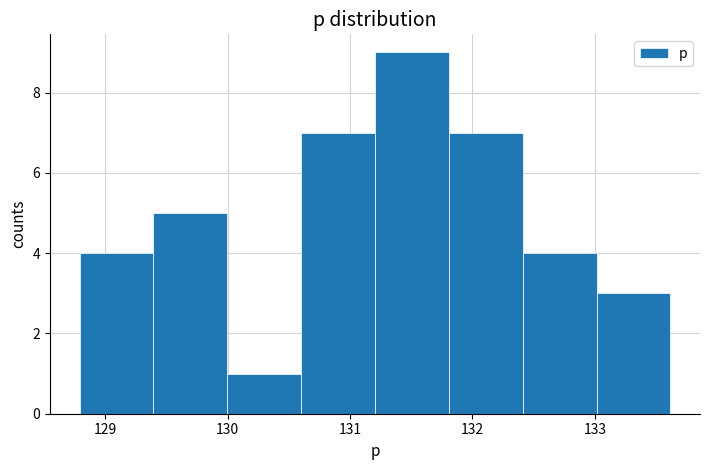

How tall is the bar that spans 128.8 to 129.4 on the x-axis? Neither the bar edges nor the heights are printed on the chart, so give them approximately, as read against the axes.

4